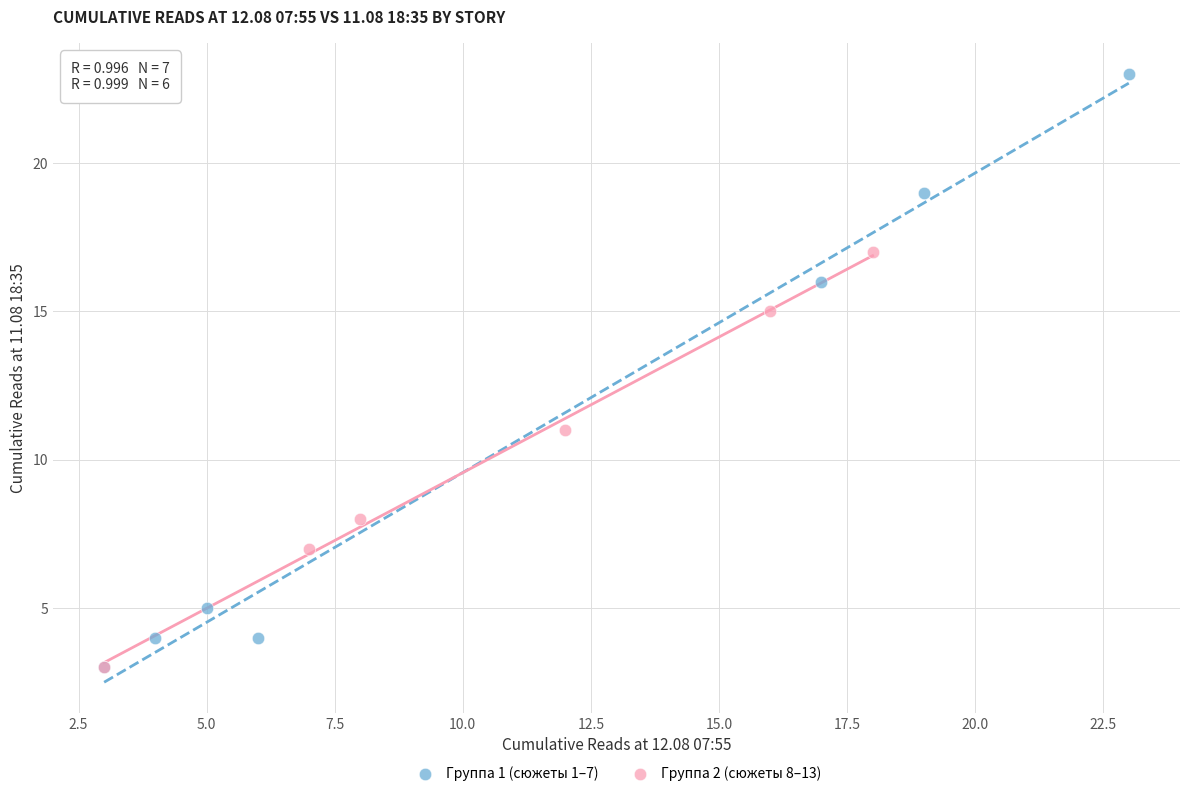

Which series reaches the maximum Y coordinate?

Группа 1 (сюжеты 1–7)